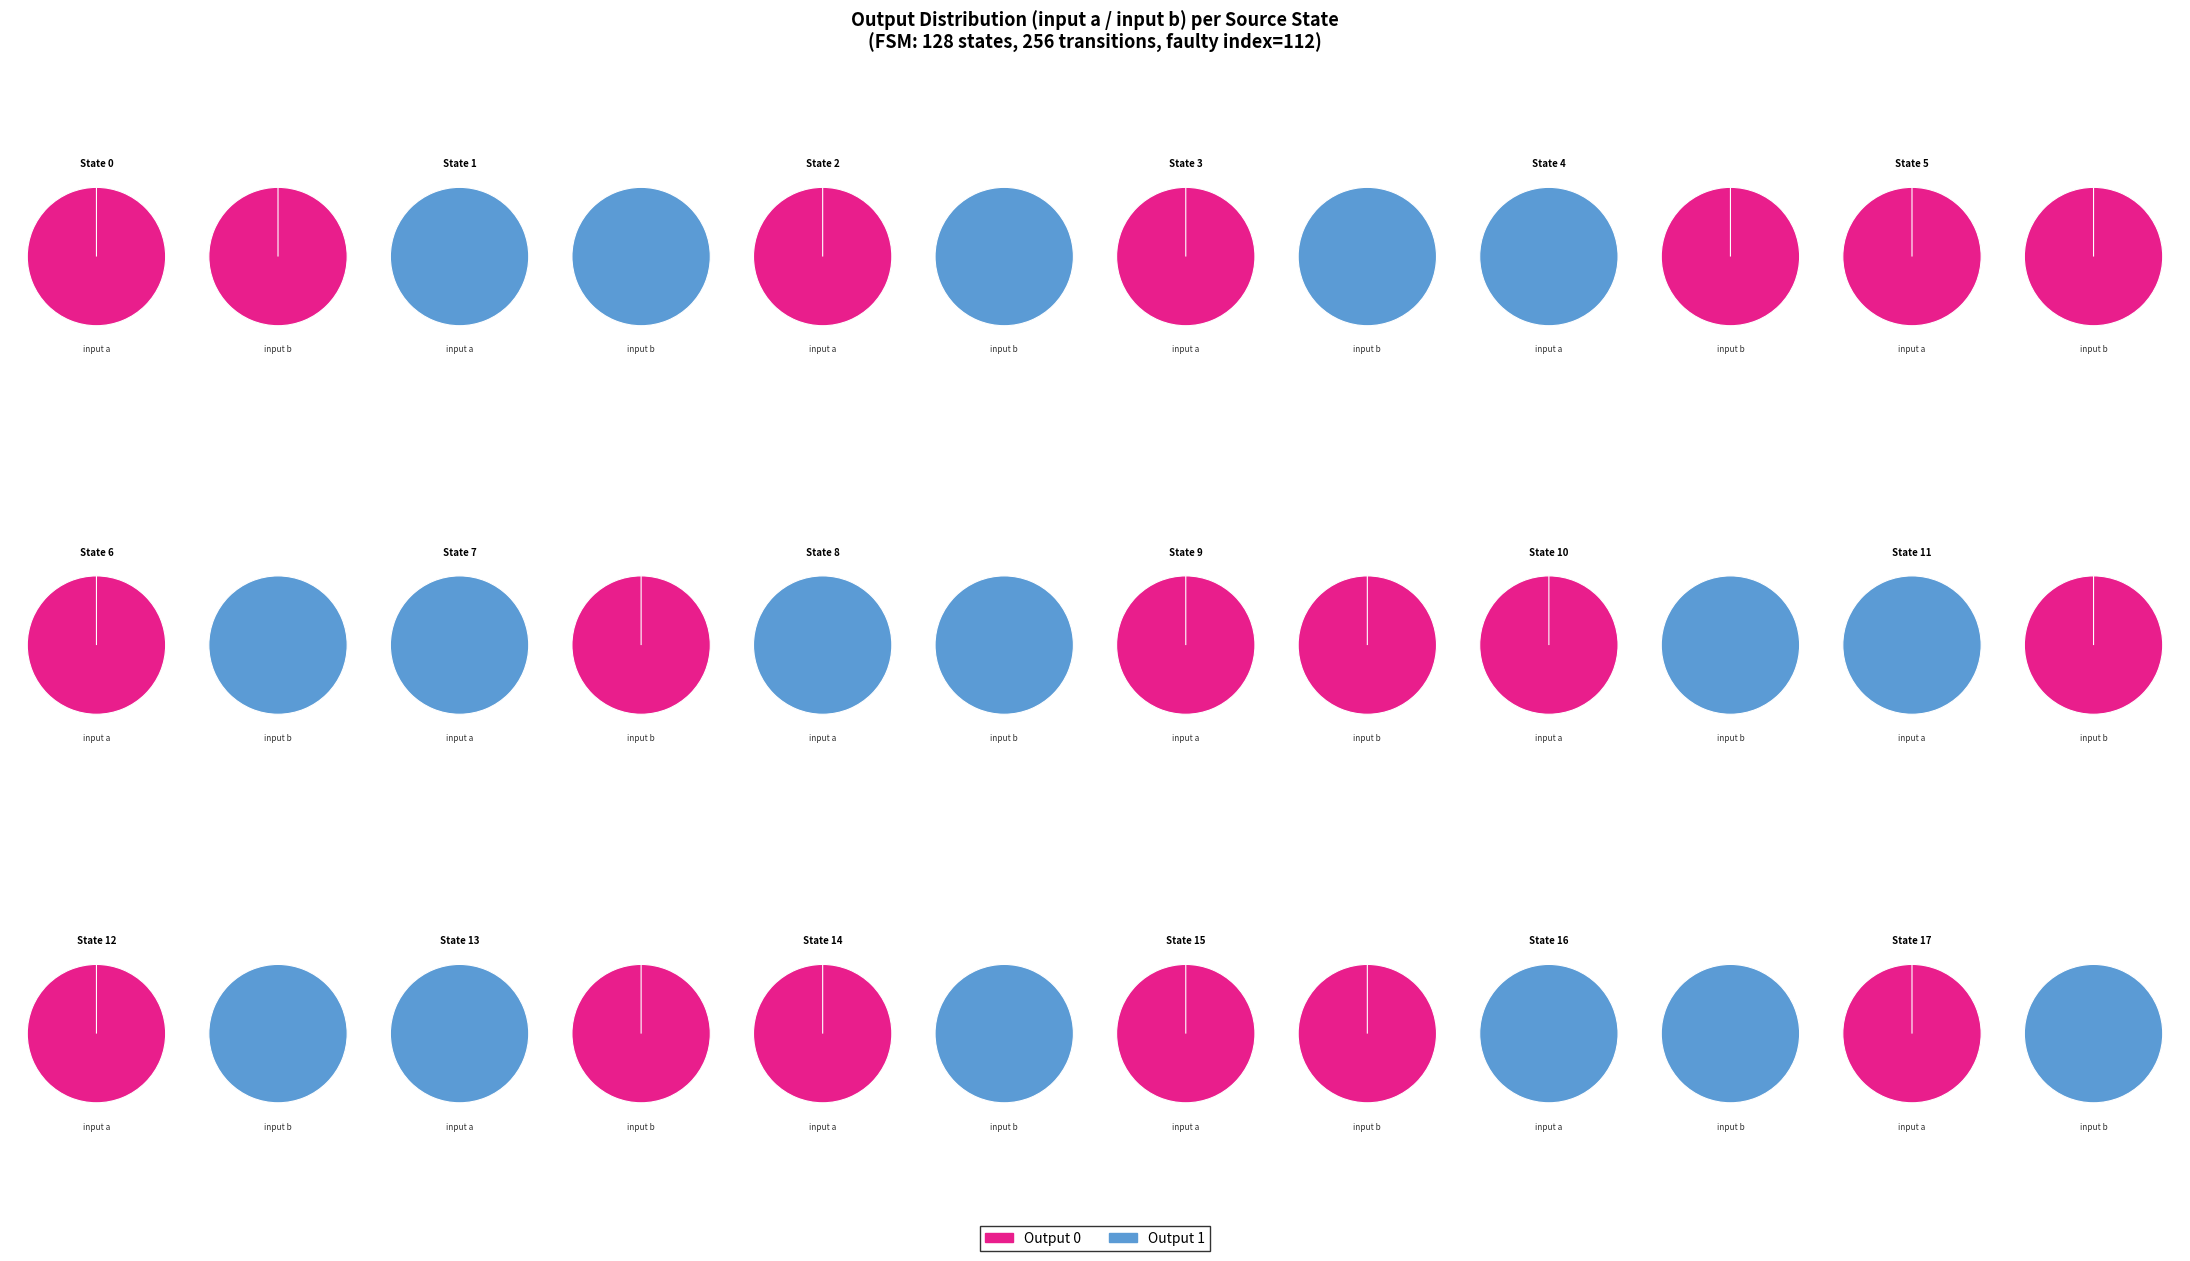

To the nearest percent, what is the combined percentage of 14 and 10?

10%